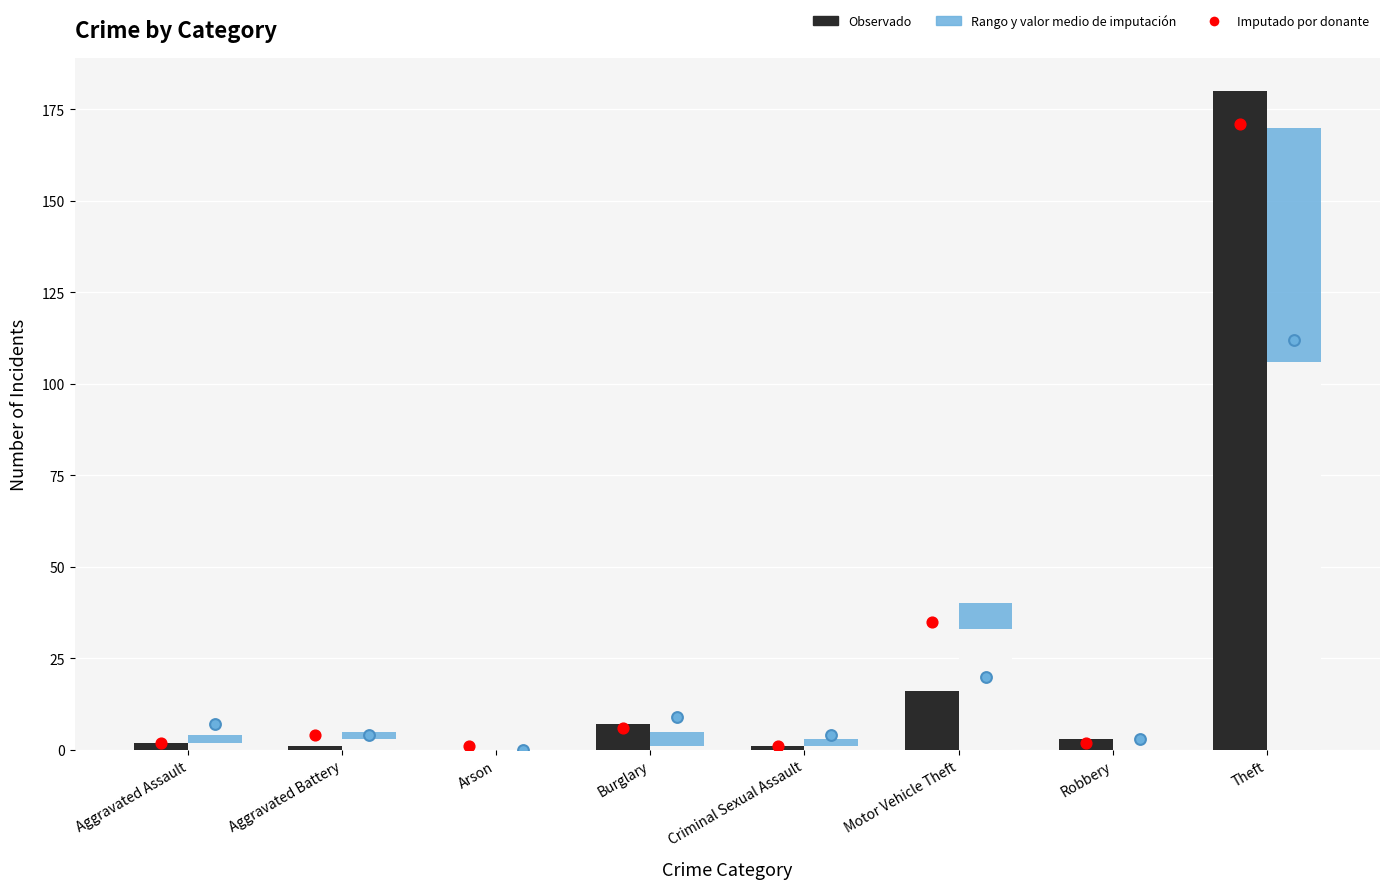

Which series has the largest total across all categories?

Rango y valor medio de imputación